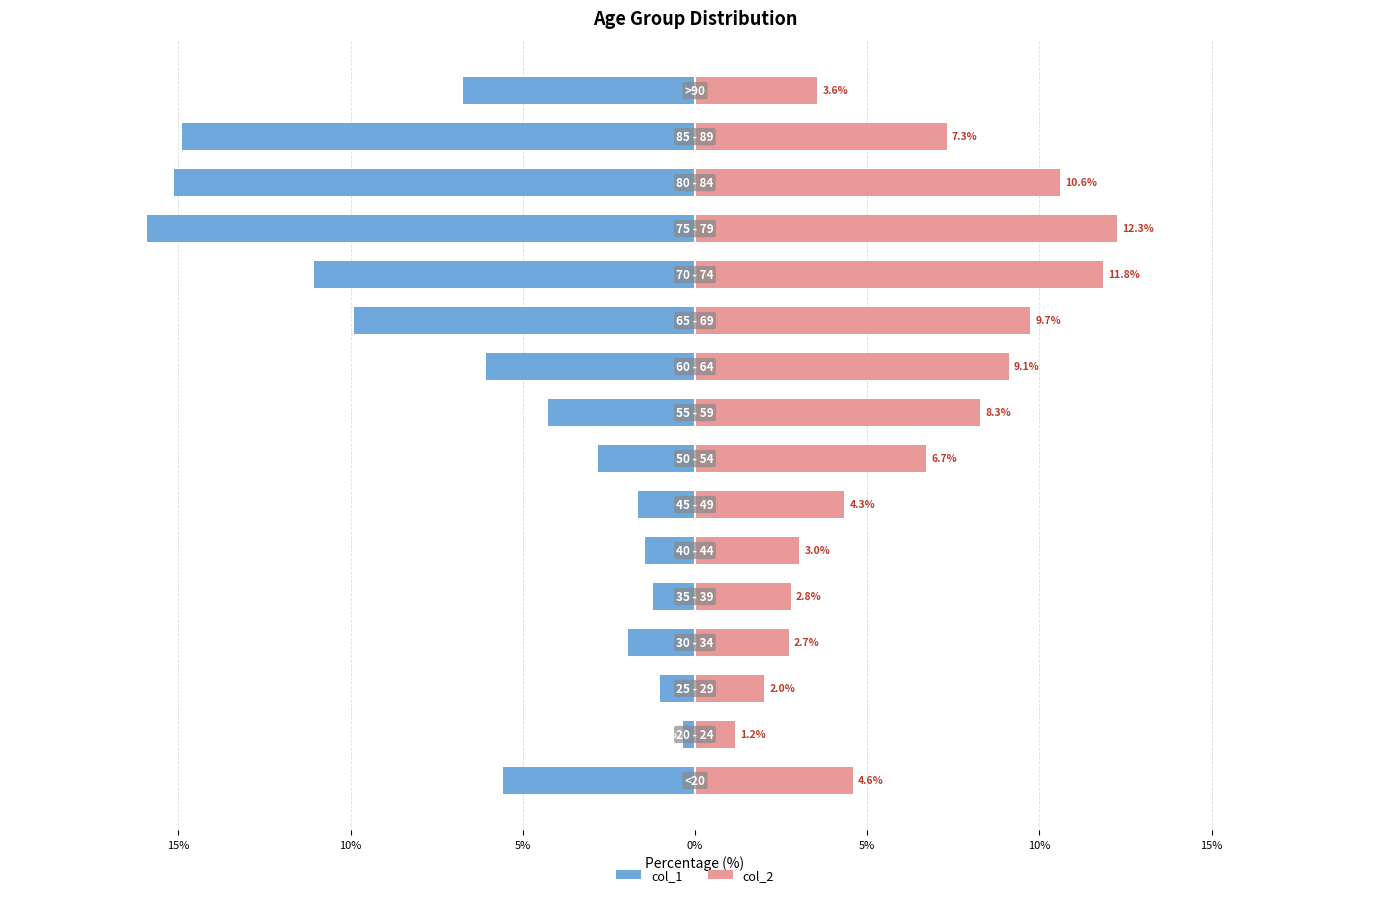

How many bars are there in total?

32